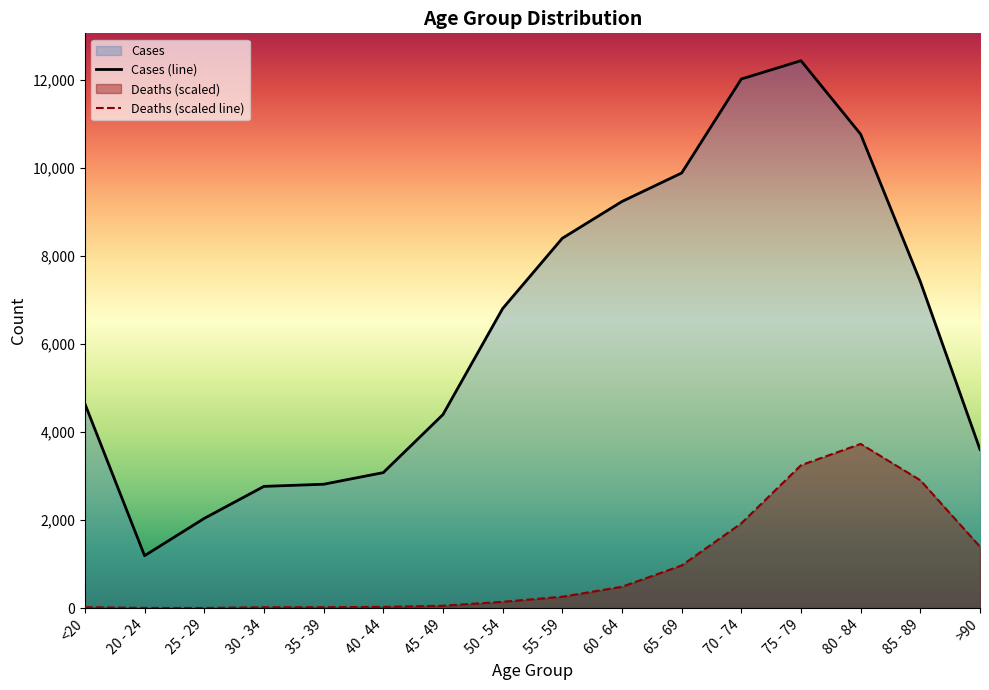

List the series in order of their overall mean, lowest first.

Deaths (scaled line), Cases (line)